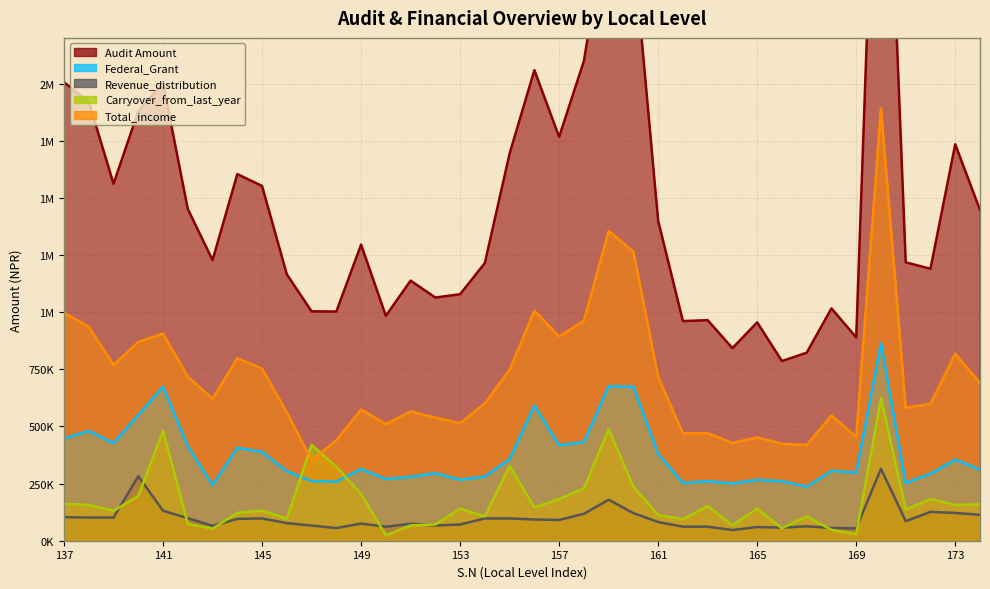

At which label does Total_income reach its minimum?

147